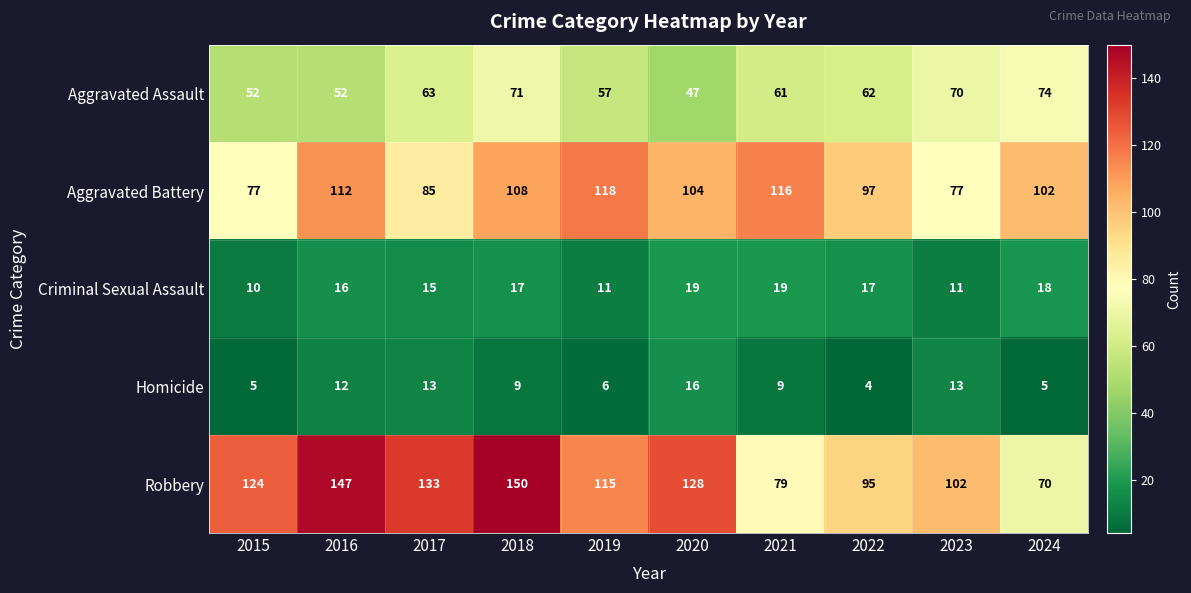

At which category does the chart reach its minimum across all series?

2022